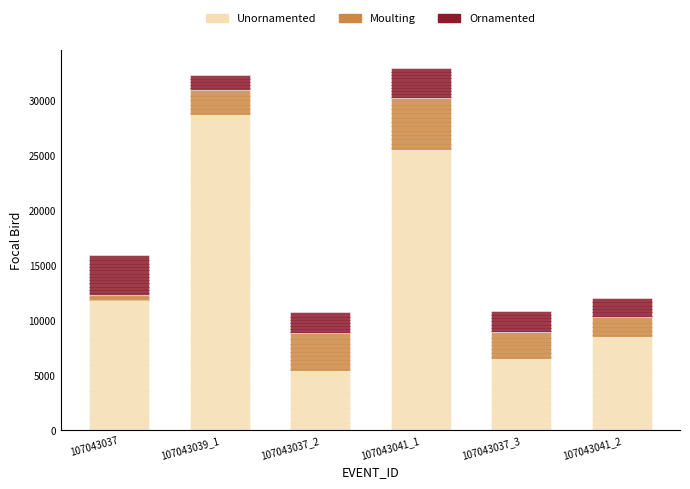

At which label does Unornamented reach its minimum?

107043037_2